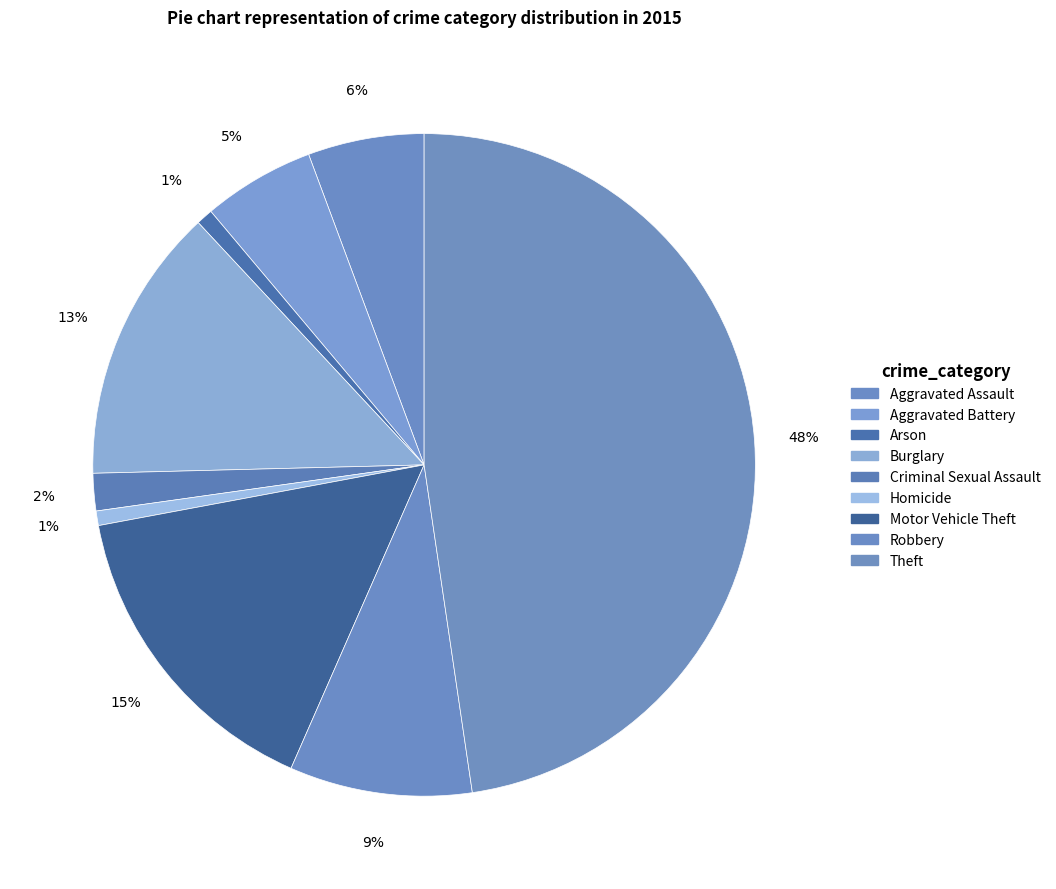

What percentage is the Arson slice, to the nearest percent?

1%